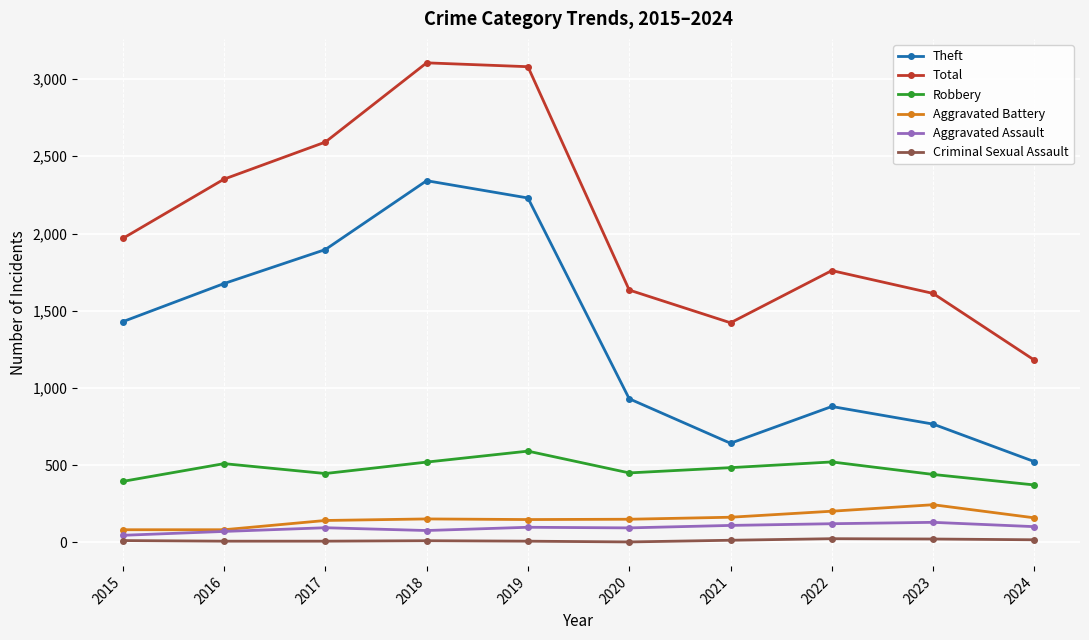

True or false: Total has a value of 5102 at 2018.

False